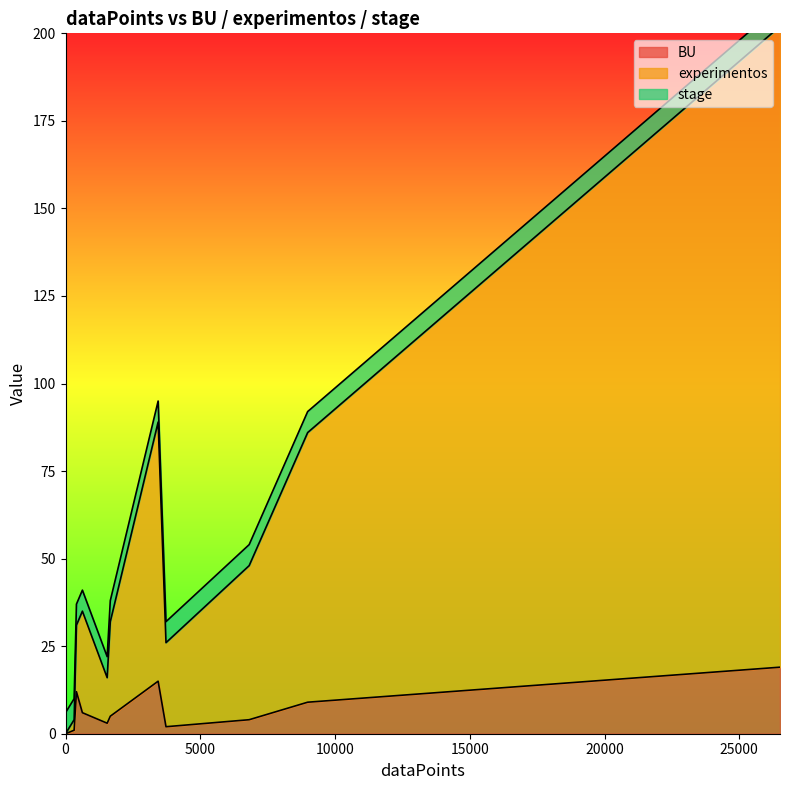

Read the stage value at 0.

6